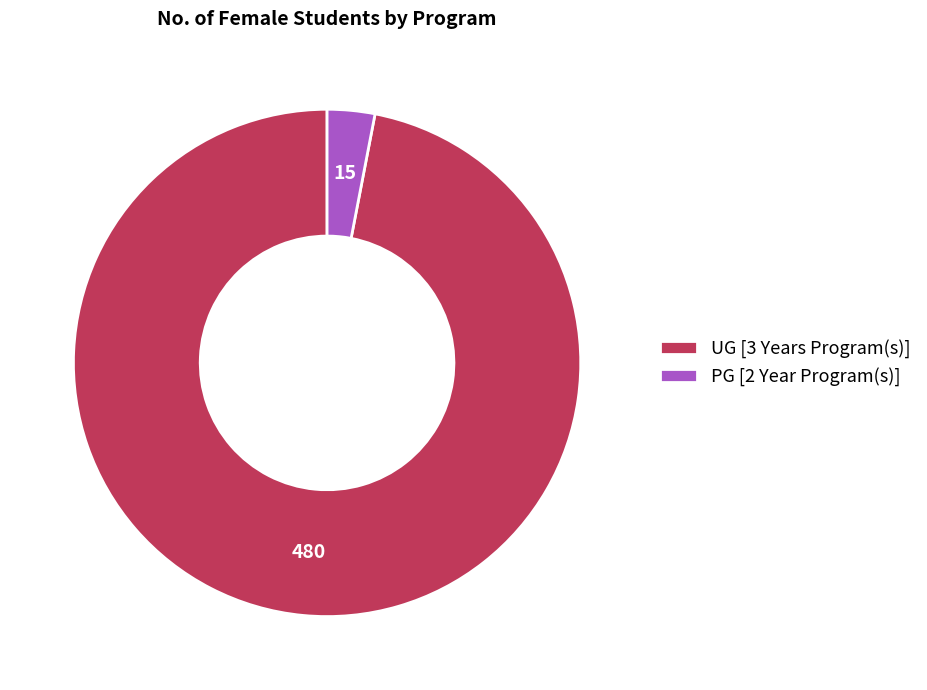

Is PG [2 Year Program(s)] the majority of the pie?

No